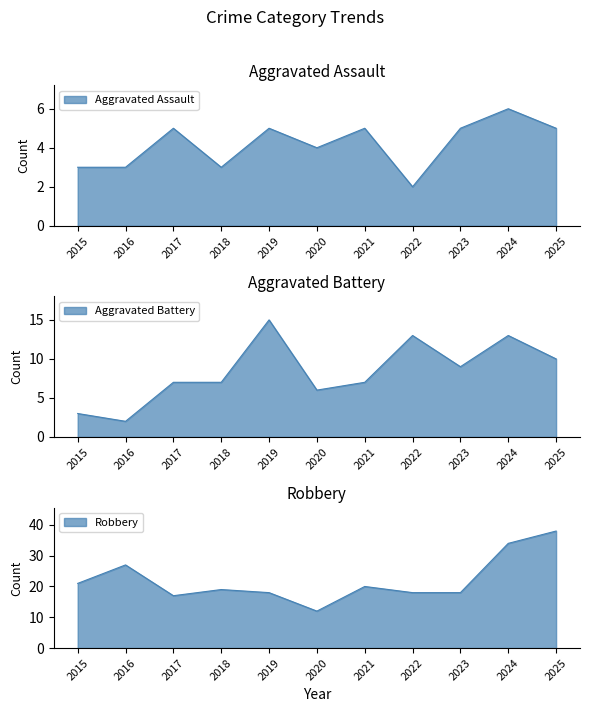

What is the difference between the Aggravated Assault values at 2016 and 2020?

1